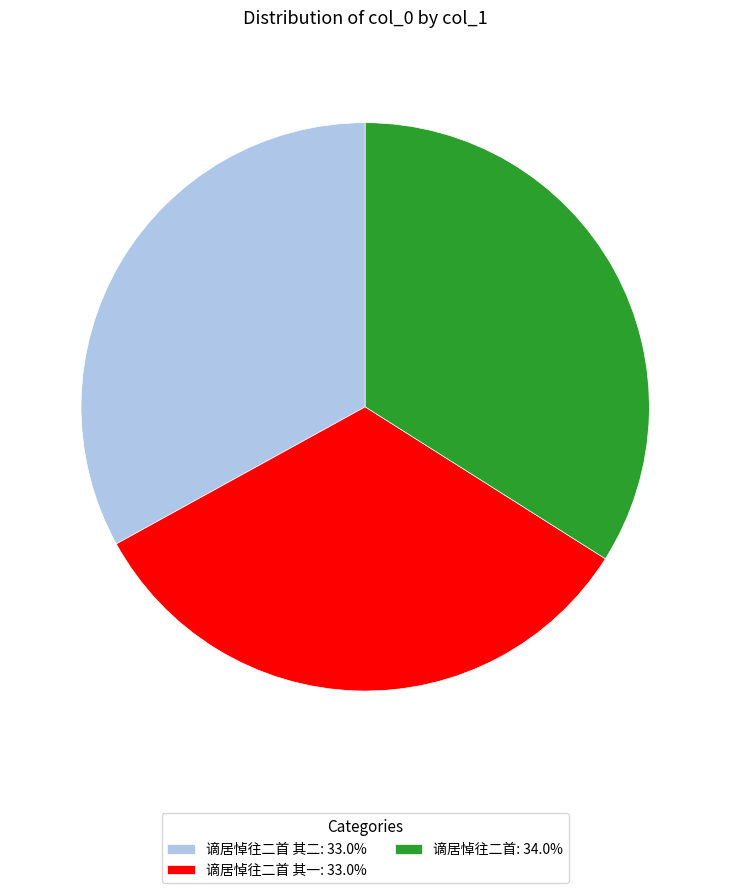

Is the sum of 谪居悼往二首 其一: 33.0% and 谪居悼往二首 其二: 33.0% greater than half?

Yes